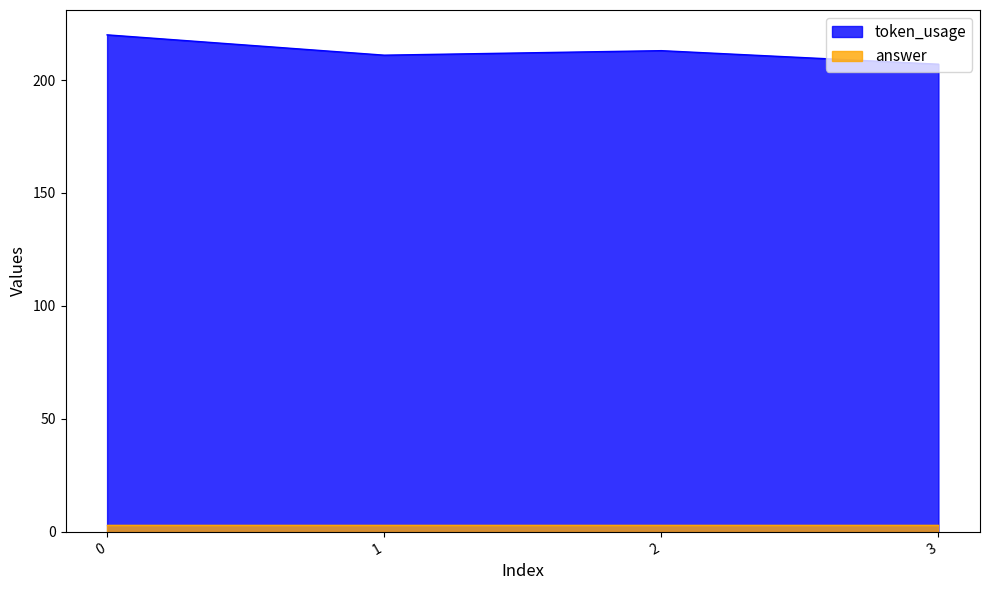

How many interior local valleys (lower than both neighbors) does the data have?

1